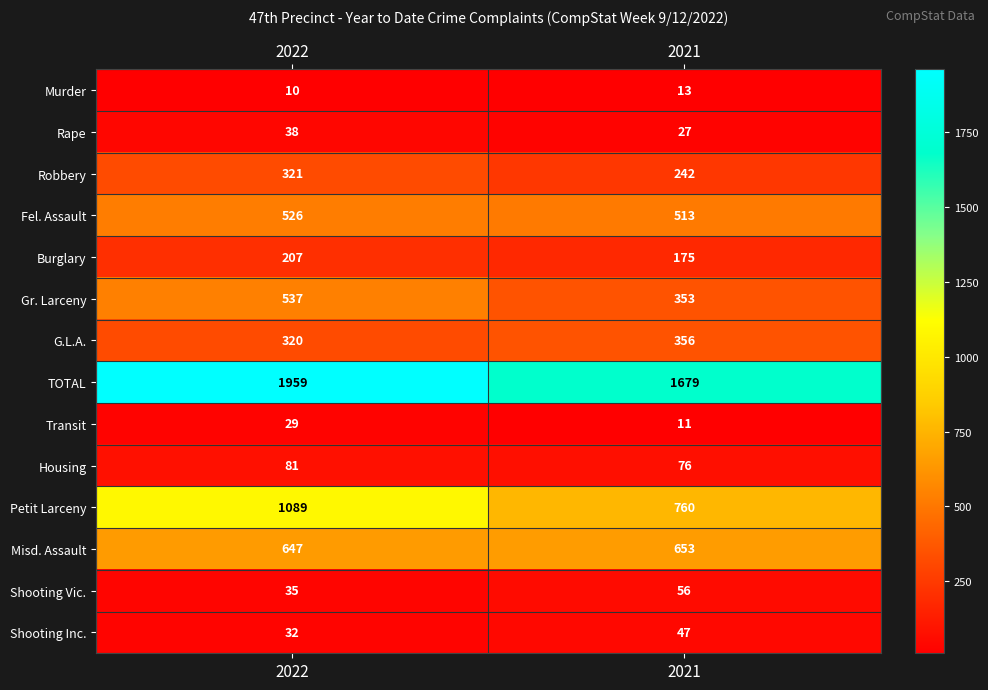

What is the maximum value for Petit Larceny?

1089